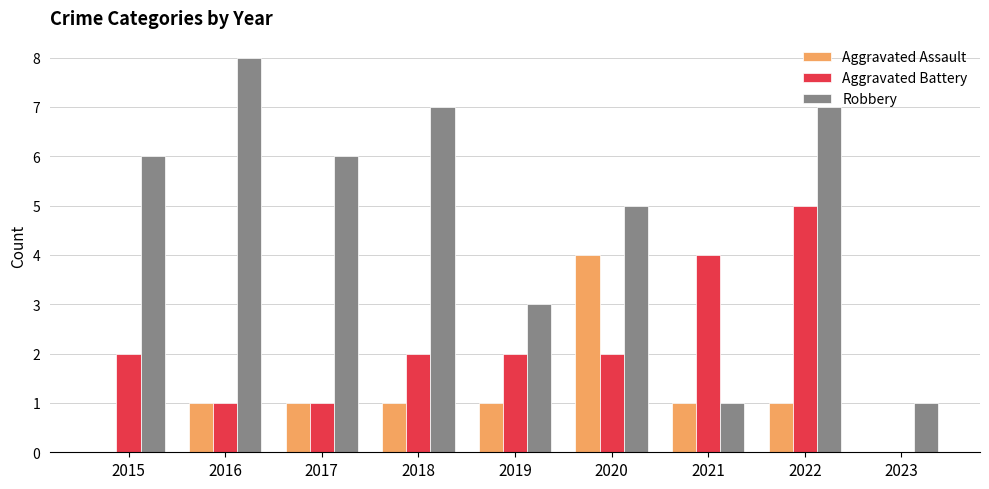

Does the chart contain stacked bars?

No